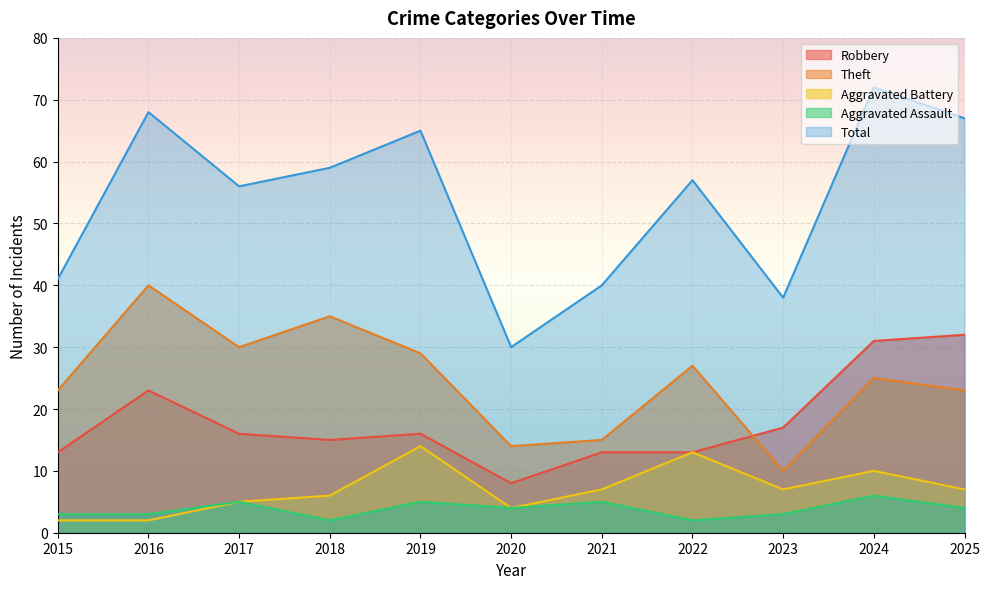

What is the difference between the maximum and minimum values in the Aggravated Battery series?

12